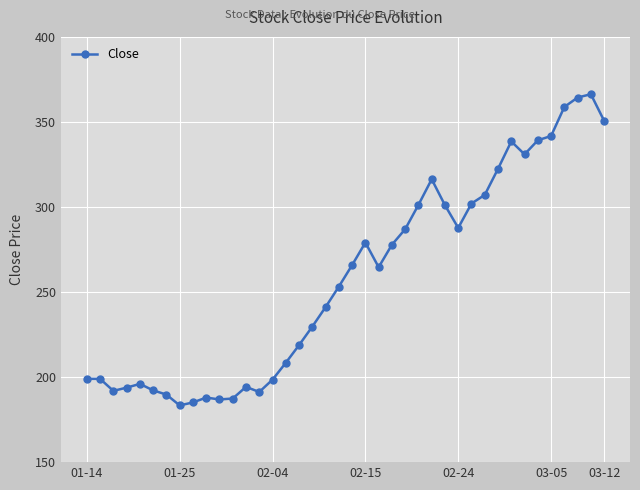

What is the value of the 5th point from the left?

196.0